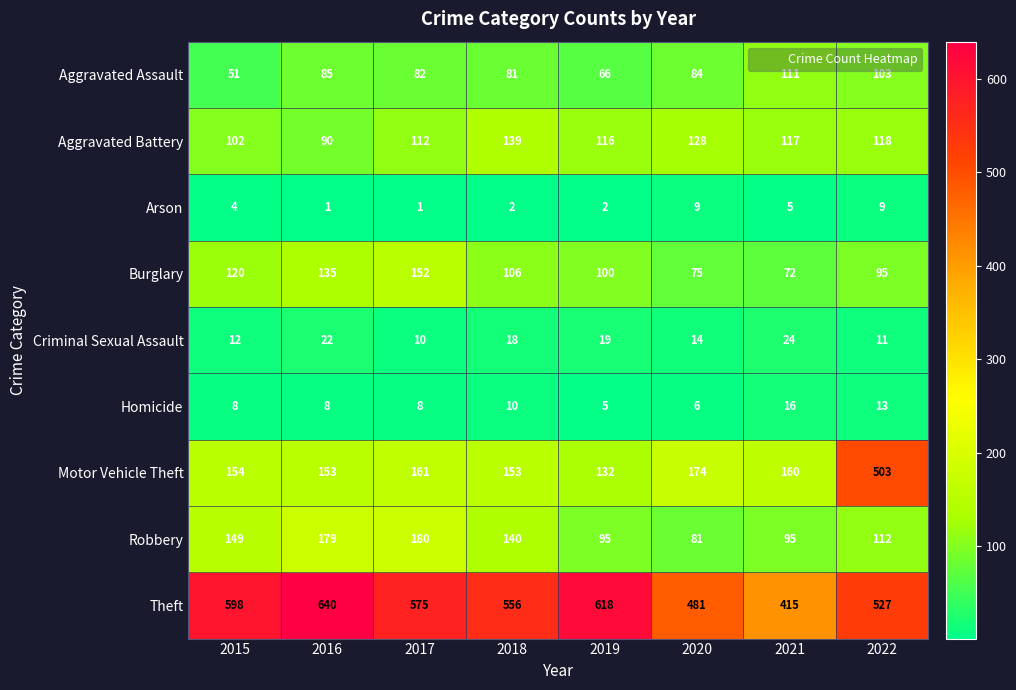

The Aggravated Assault series shows 124 at 2020. True or false?

False